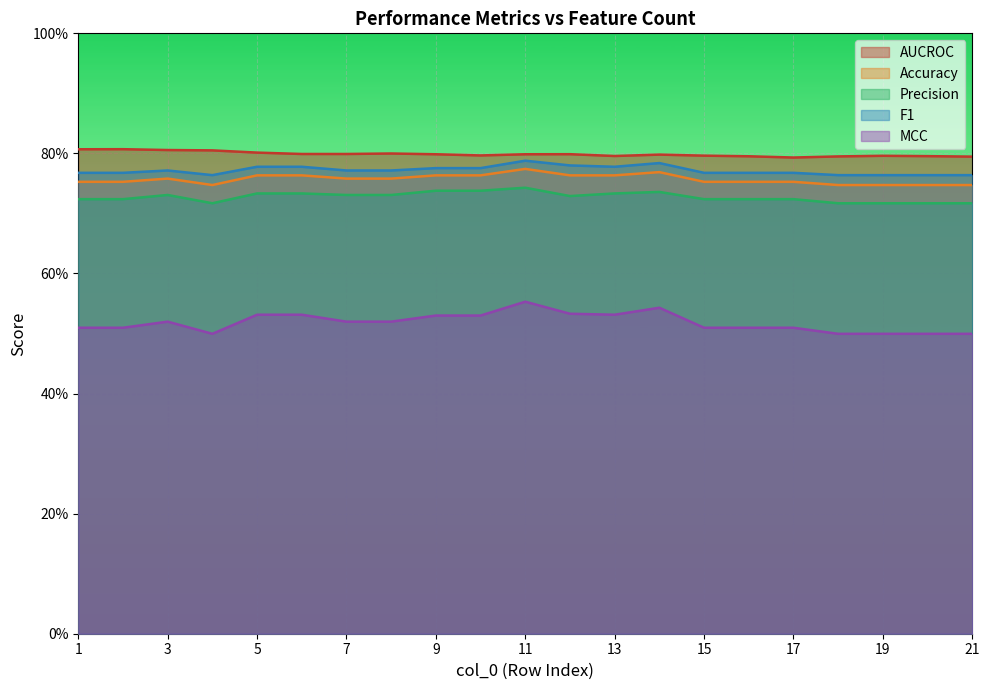

Which series has the largest total across all categories?

AUCROC